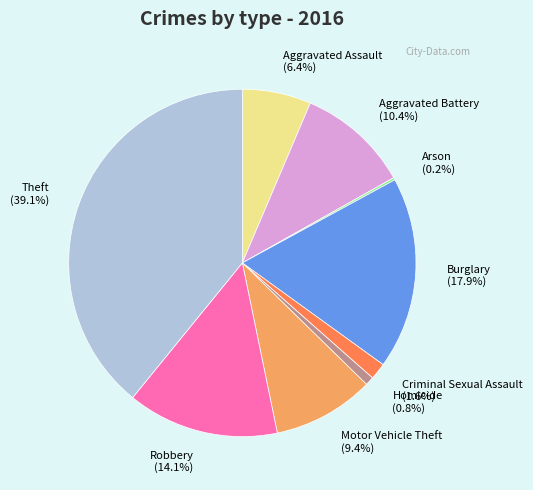

Does Robbery account for over 50% of the chart?

No